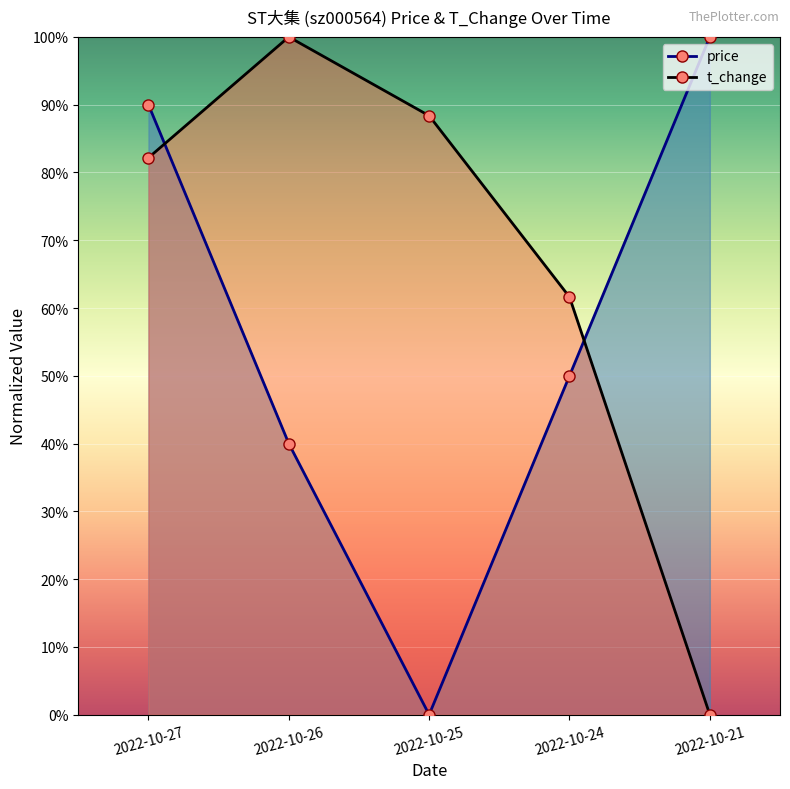

What is the total value across all series at 2022-10-26?

1.4